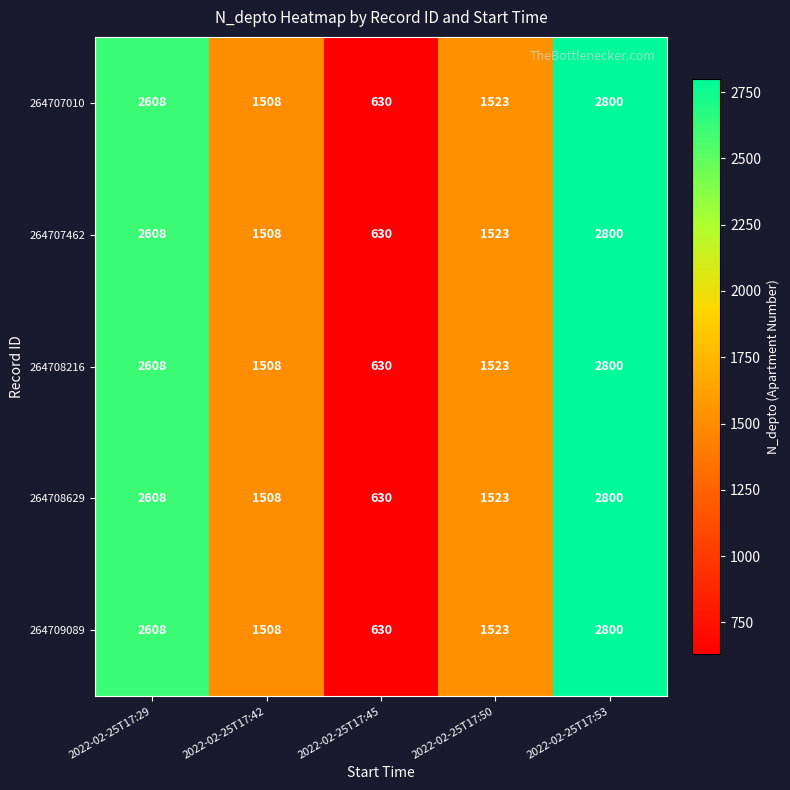

Reading left to right, what are all the values shown in this chart?

264707010: 2022-02-25T17:29=2608	2022-02-25T17:42=1508	2022-02-25T17:45=630	2022-02-25T17:50=1523	2022-02-25T17:53=2800
264707462: 2022-02-25T17:29=2608	2022-02-25T17:42=1508	2022-02-25T17:45=630	2022-02-25T17:50=1523	2022-02-25T17:53=2800
264708216: 2022-02-25T17:29=2608	2022-02-25T17:42=1508	2022-02-25T17:45=630	2022-02-25T17:50=1523	2022-02-25T17:53=2800
264708629: 2022-02-25T17:29=2608	2022-02-25T17:42=1508	2022-02-25T17:45=630	2022-02-25T17:50=1523	2022-02-25T17:53=2800
264709089: 2022-02-25T17:29=2608	2022-02-25T17:42=1508	2022-02-25T17:45=630	2022-02-25T17:50=1523	2022-02-25T17:53=2800